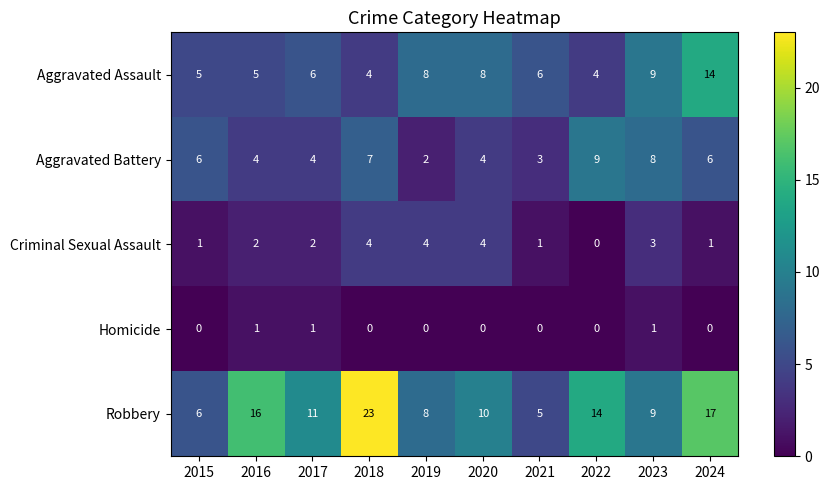

At which label does Aggravated Battery reach its minimum?

2019